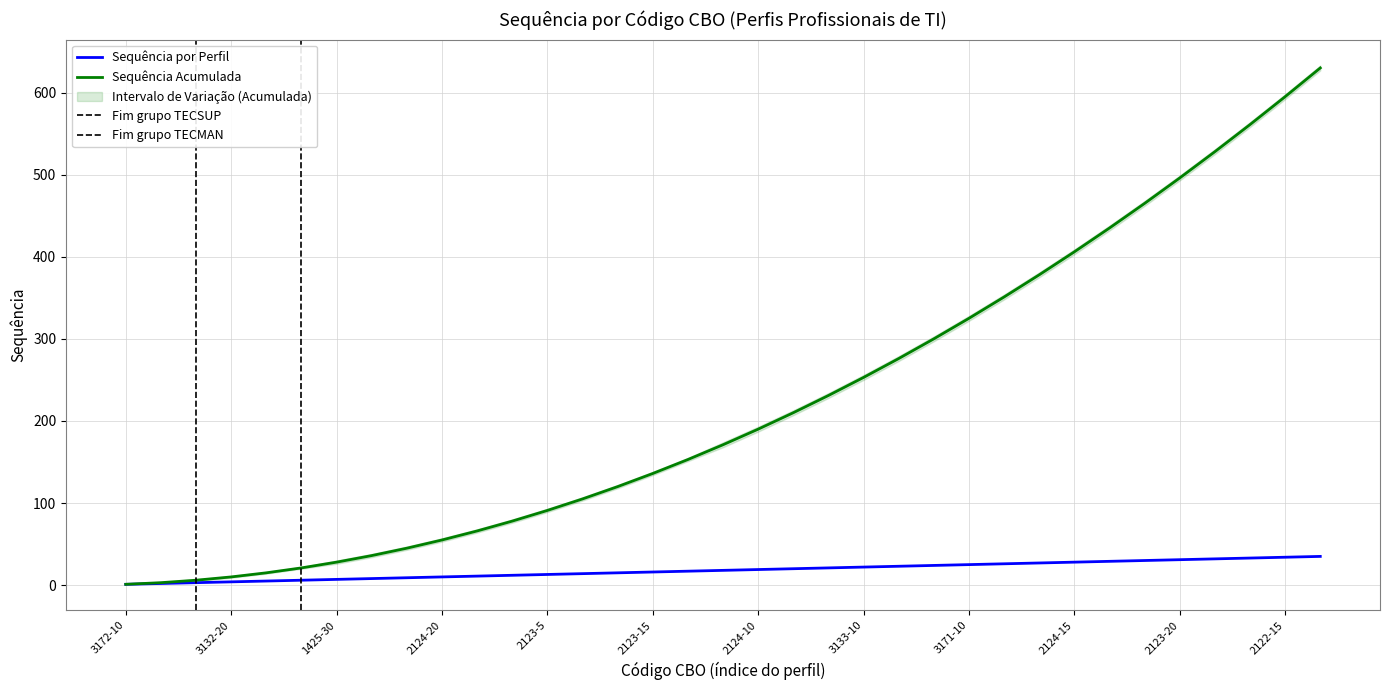

What is the difference between the second highest and second lowest values in the Sequência por CBO series?

32